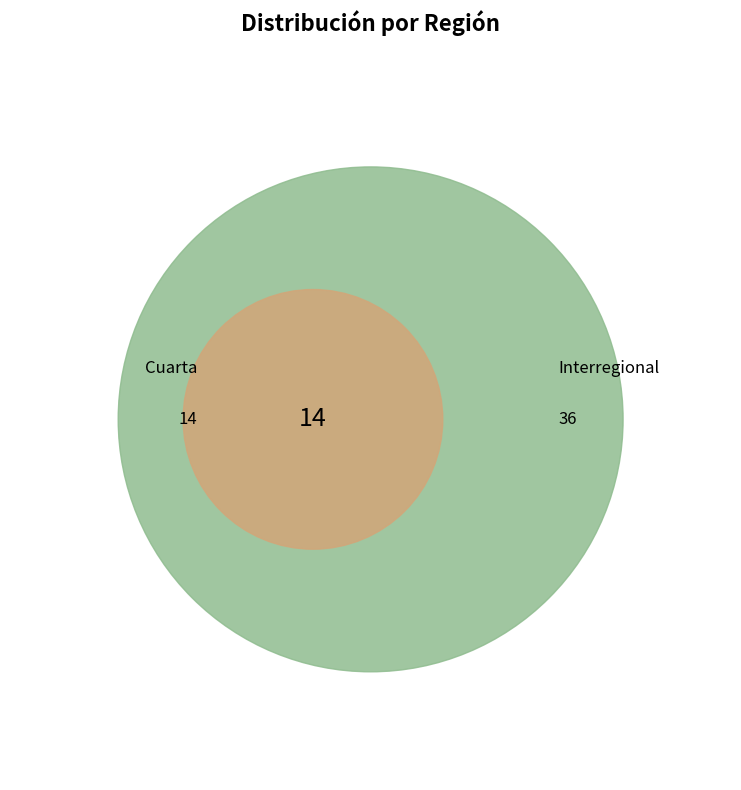

How many segments does this pie chart have?

2